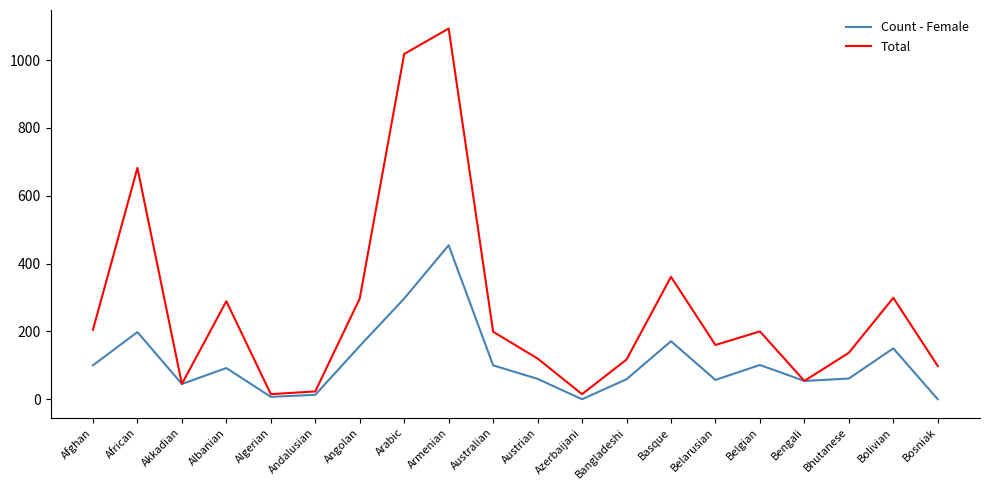

What is the maximum value shown in the chart?

1093